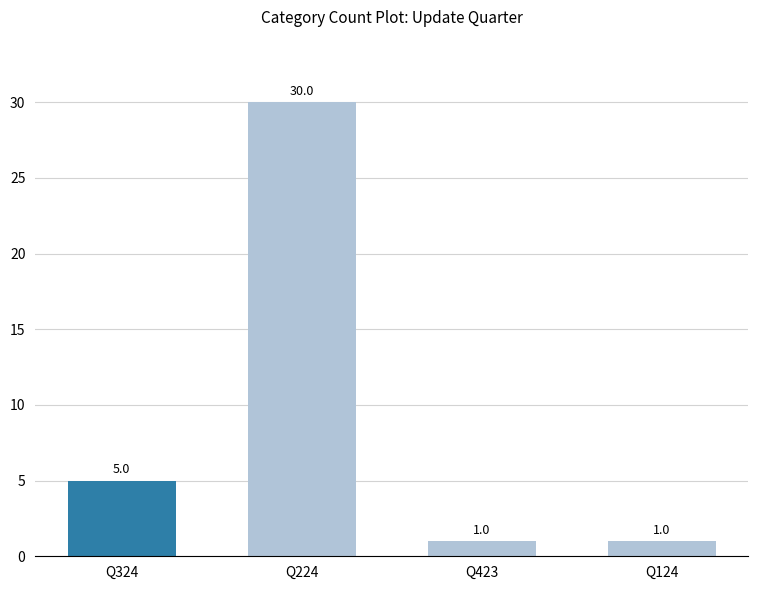

What is the sum of the values at Q423 and Q124?

2